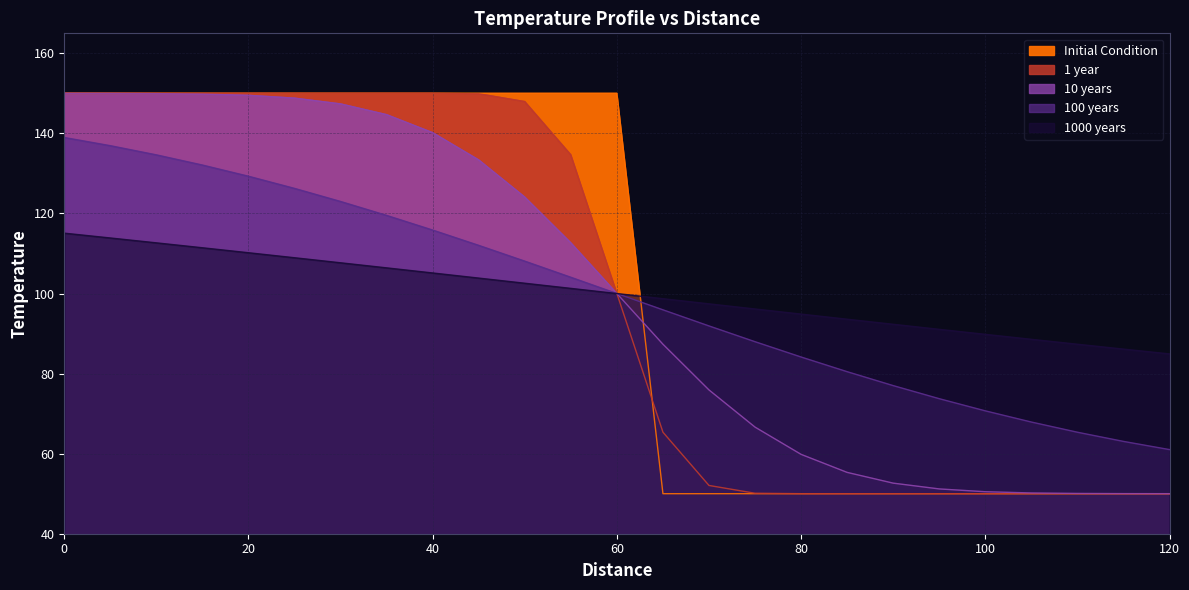

True or false: 100 years and Initial Condition intersect in this chart.

True